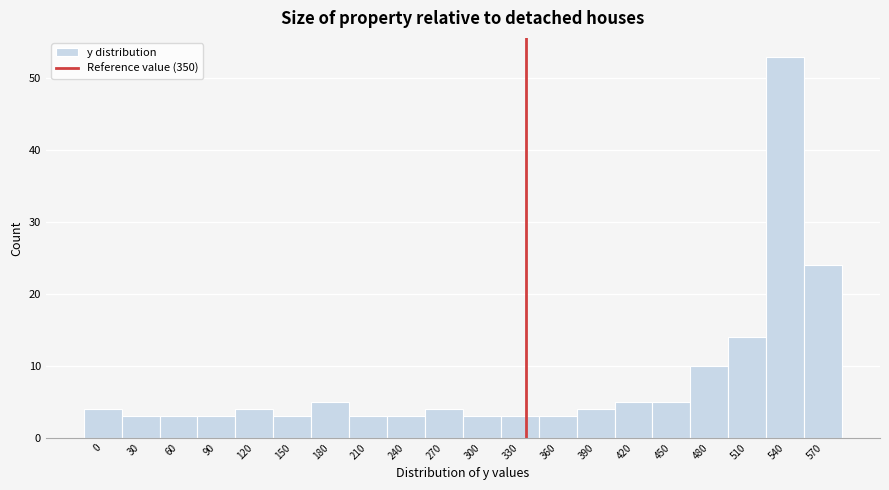

Reading left to right, extract all data points from this chart.

4	3	3	3	4	3	5	3	3	4	3	3	3	4	5	5	10	14	53	24